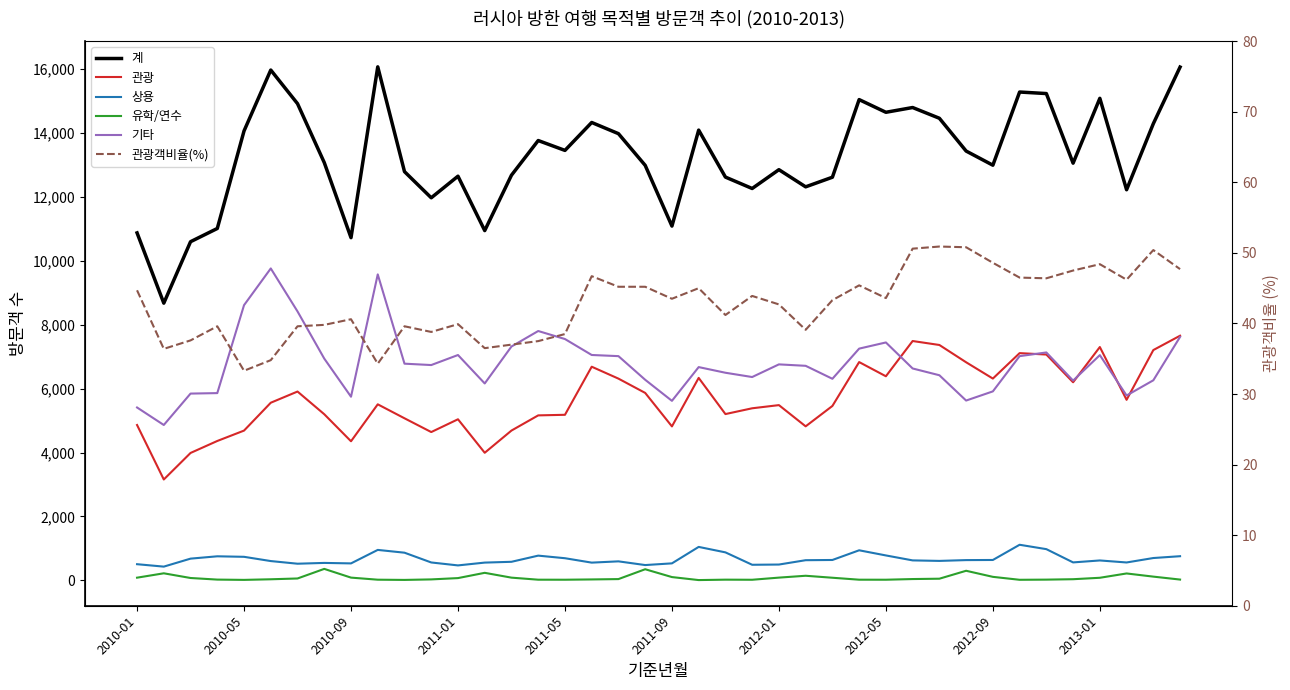

Which has a higher value, 33 or 24?

33